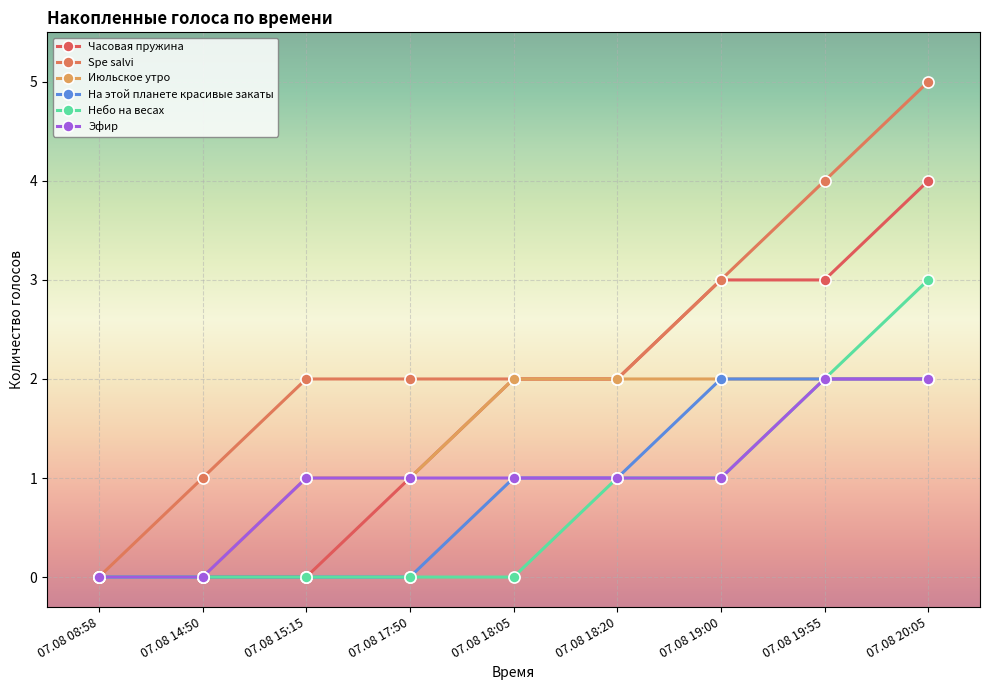

What are all the series names shown in the legend?

Часовая пружина, Spe salvi, Июльское утро, На этой планете красивые закаты, Небо на весах, Эфир